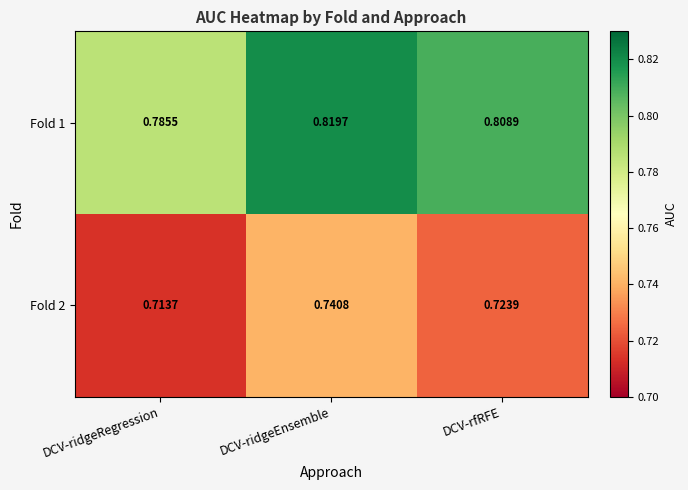

Rank the series by their average value, from lowest to highest.

Fold 2, Fold 1